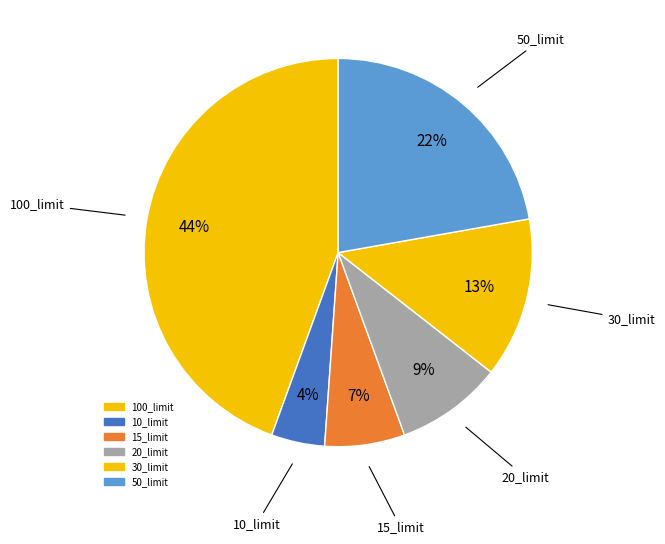

Does 100_limit represent more than half of the total?

No